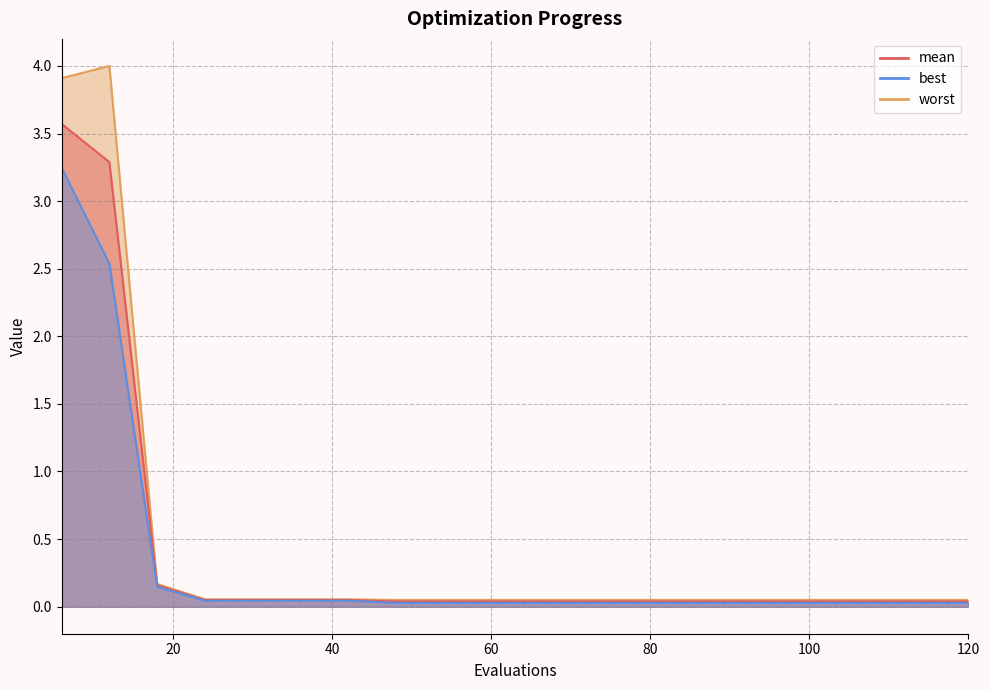

What is the sum of all worst values?

8.9